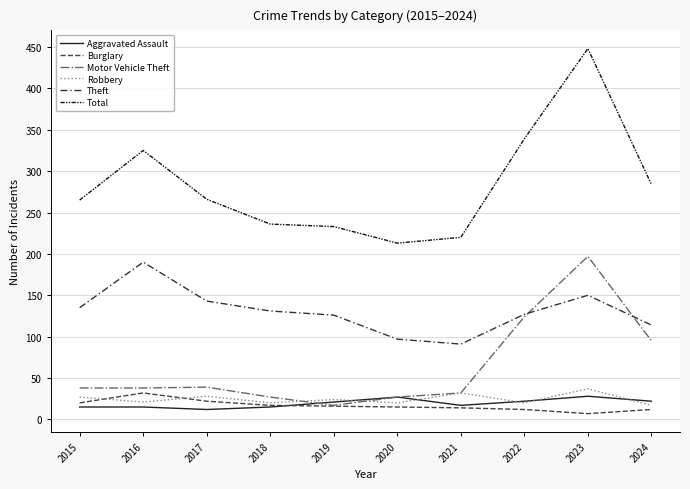

Reading left to right, extract all data points from this chart.

Aggravated Assault: 15	15	12	15	21	27	17	22	28	22
Burglary: 20	32	22	17	16	15	14	12	7	12
Motor Vehicle Theft: 38	38	39	27	17	27	32	124	197	95
Robbery: 27	21	28	20	24	20	32	20	37	17
Theft: 135	190	143	131	126	97	91	127	150	114
Total: 265	325	266	236	233	213	220	339	448	284